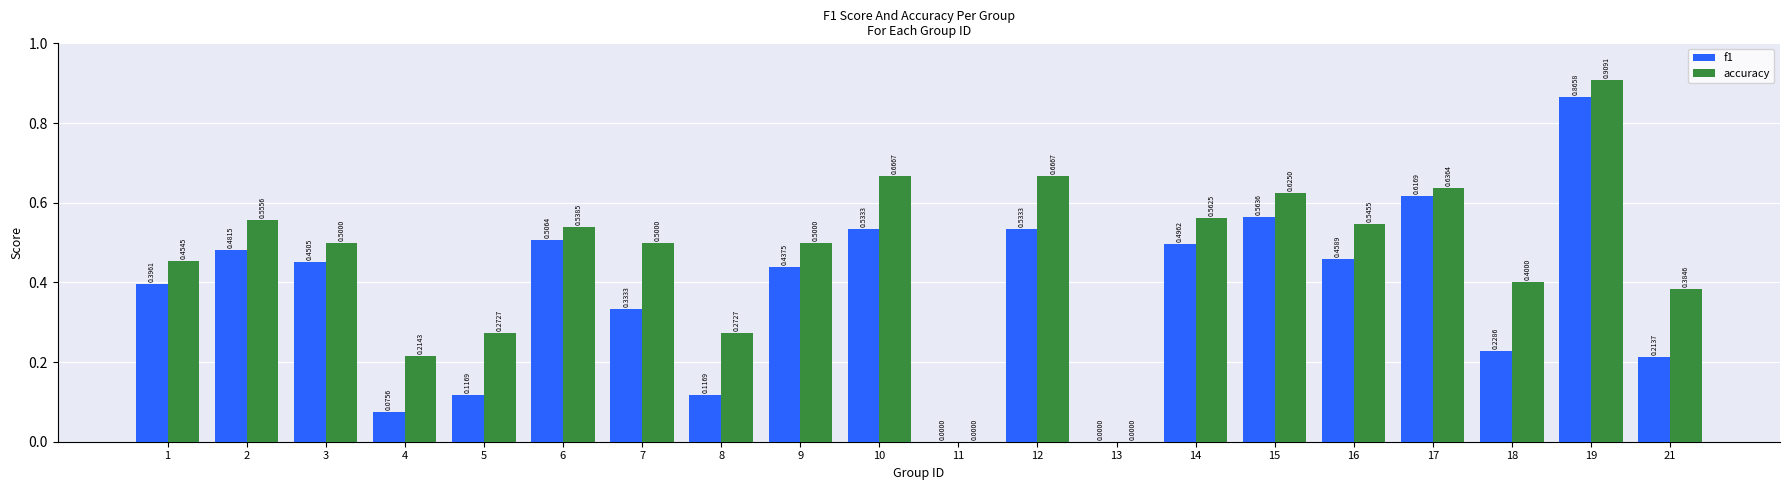

What are all the series names shown in the legend?

f1, accuracy